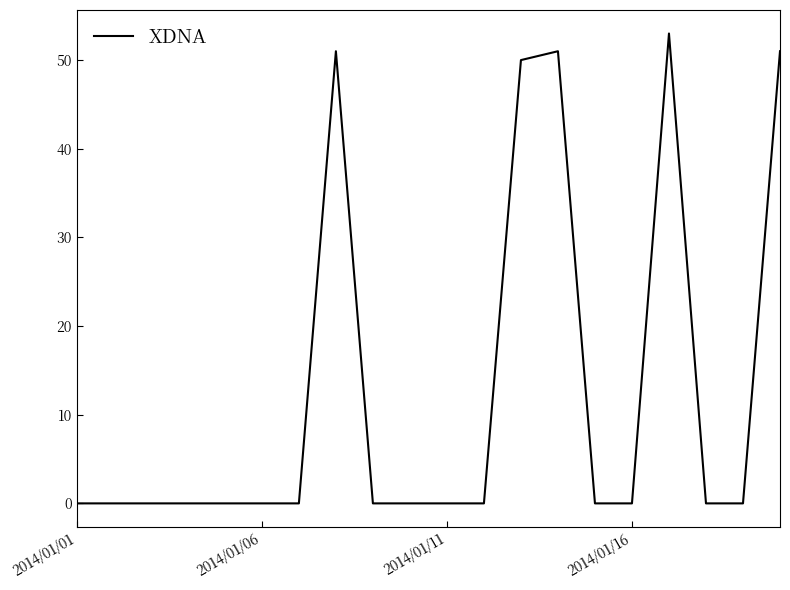

What is the difference between the maximum and minimum values?

53